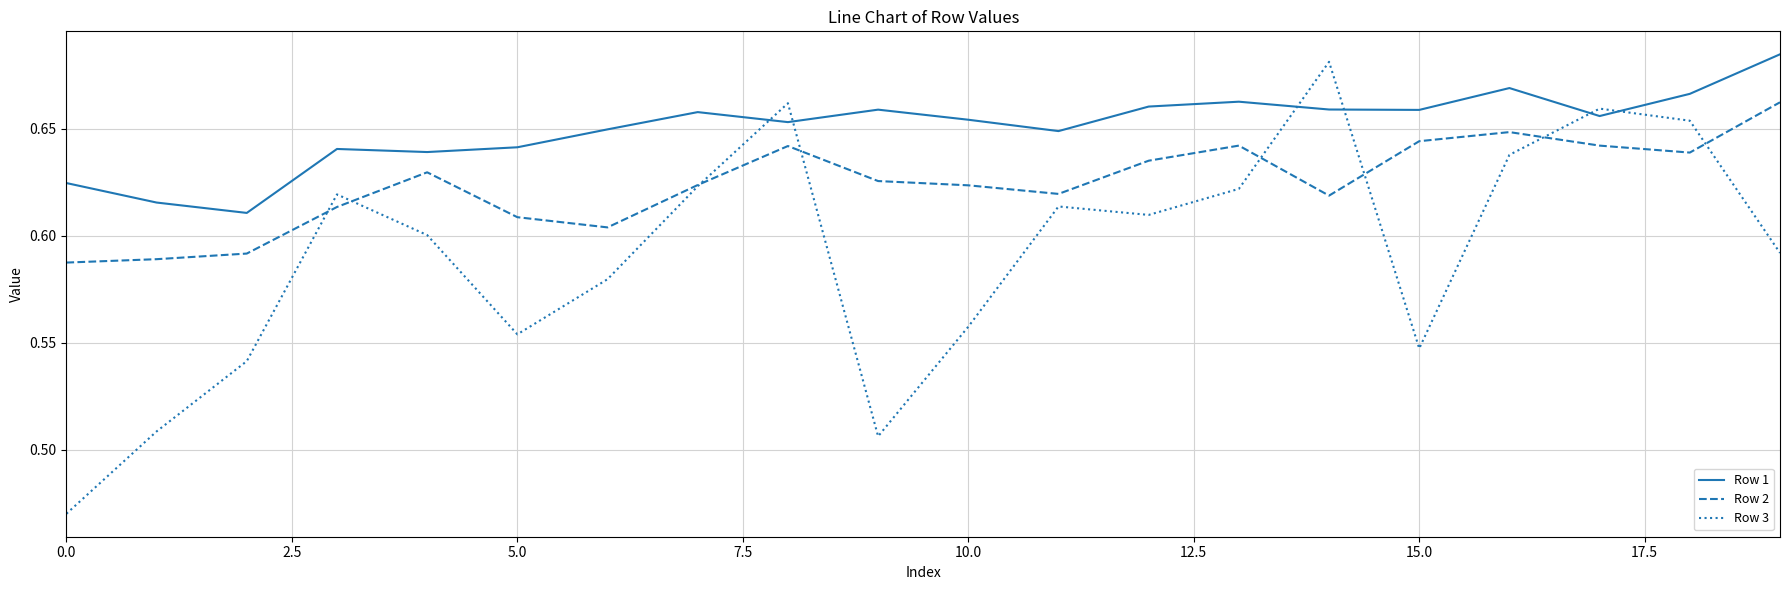

Rank the series by their average value, from lowest to highest.

Row 3, Row 2, Row 1